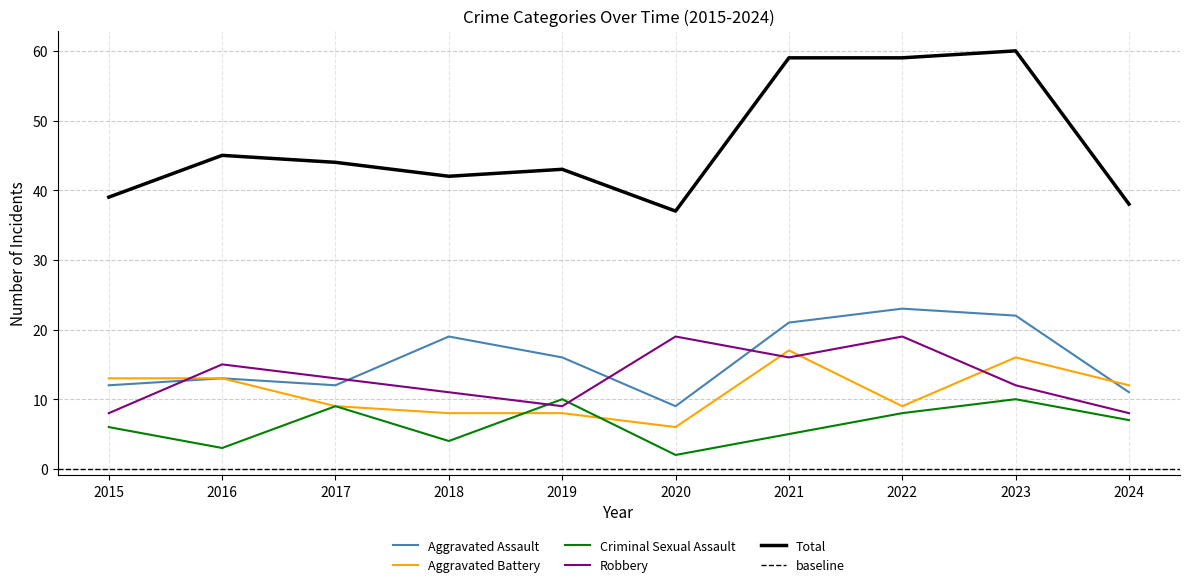

At which label does Aggravated Assault first exceed 16?

2018